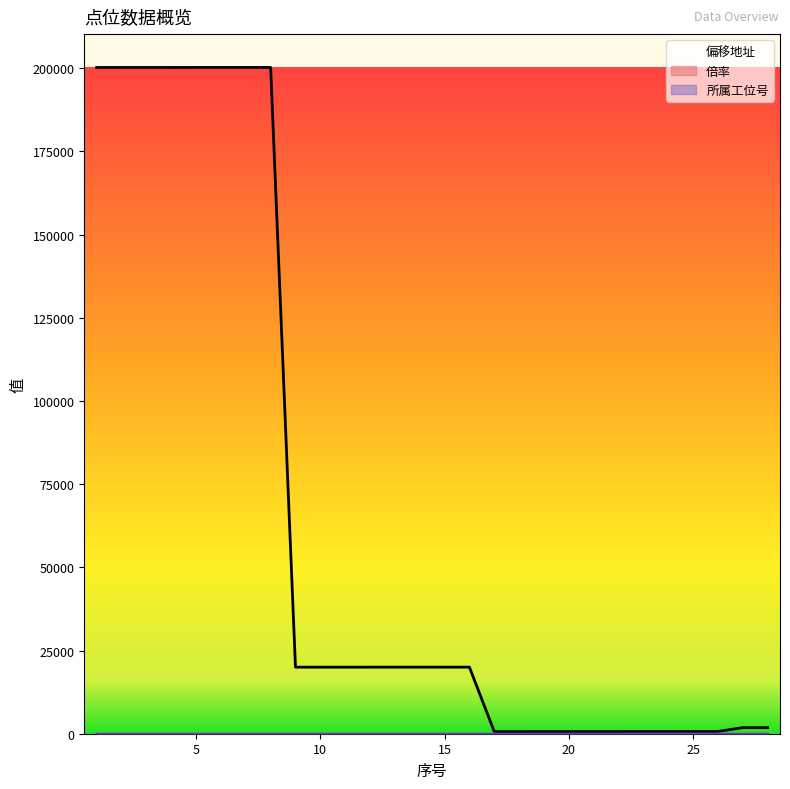

True or false: 偏移地址 has more than 2 interior local peaks.

False